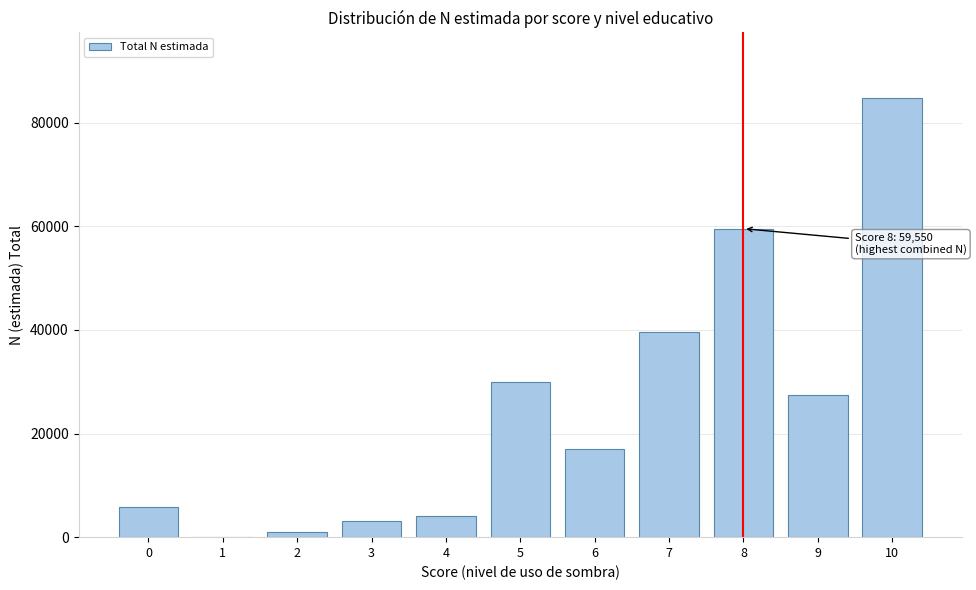

Reading right to left, extract all data points from this chart.

10=84723	9=27482	8=59550	7=39508	6=16945	5=30045	4=3997	3=3086	2=1068	1=0	0=5856